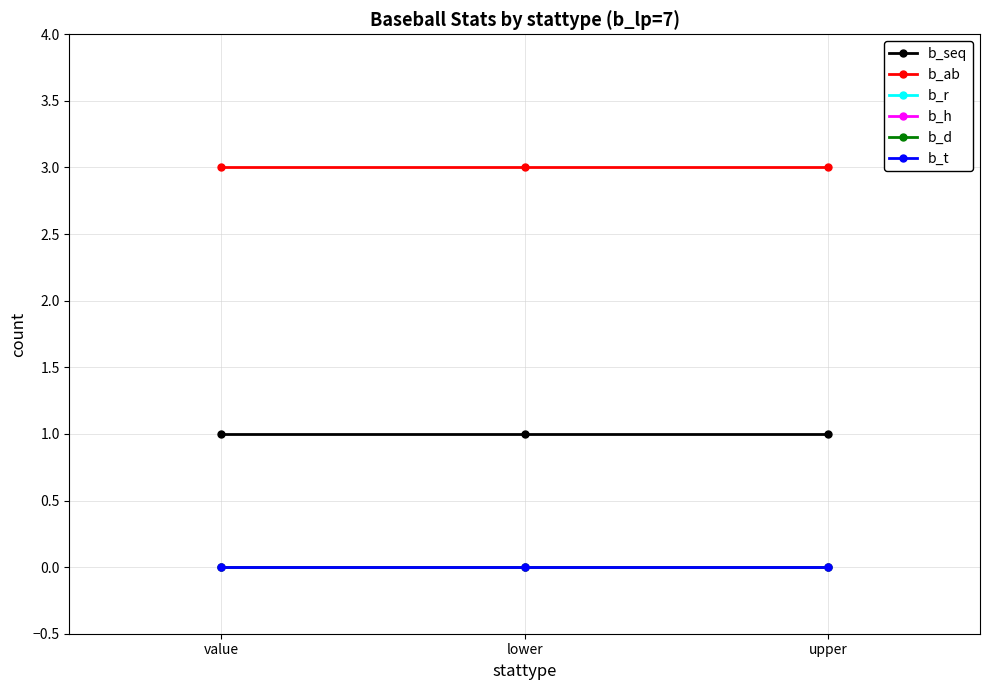

Which category has the highest value in the b_t series?

value